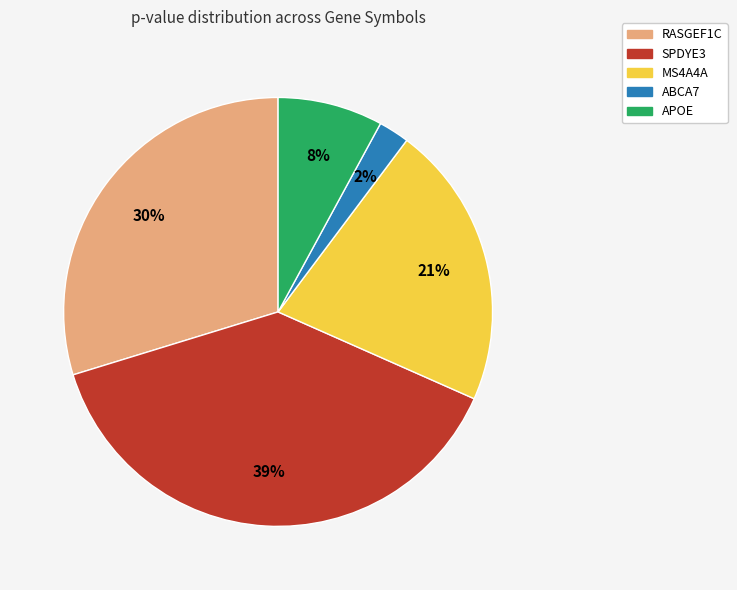

How many slices are in this pie chart?

5